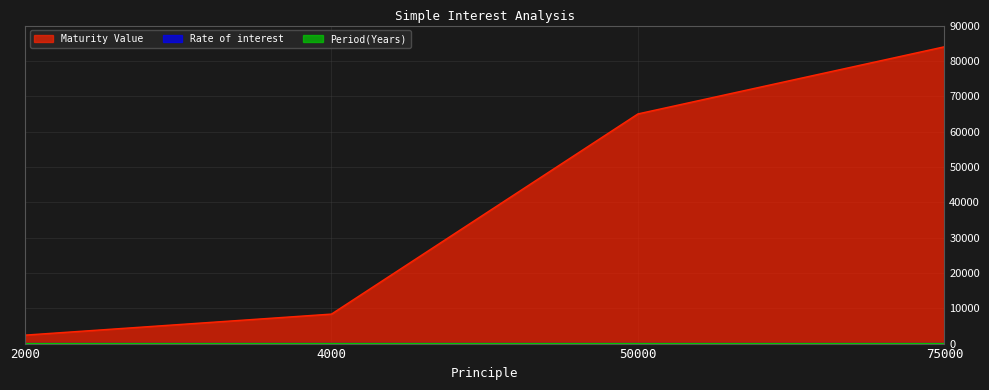

The Maturity Value series shows 84000 at 75000. True or false?

True